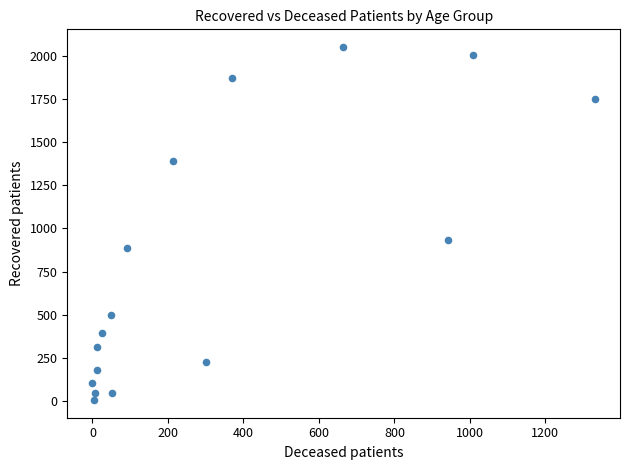

What is the range of Y values (max minus min)?

2043